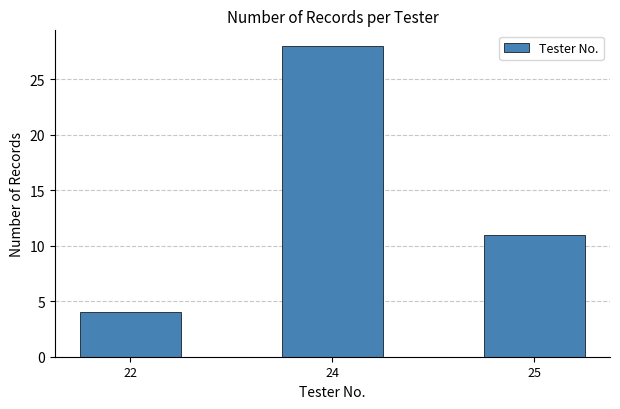

Are the bars horizontal?

No